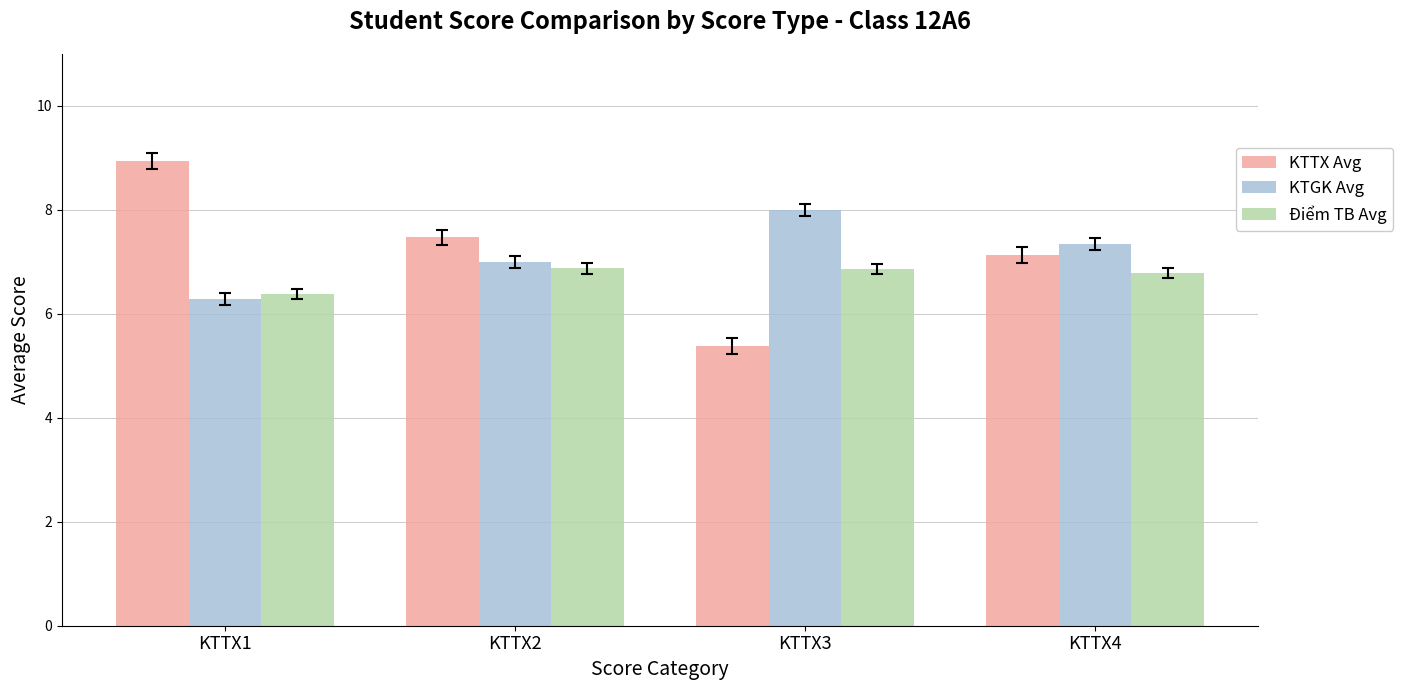

What is the approximate value of KTGK Avg at KTTX4?

7.3